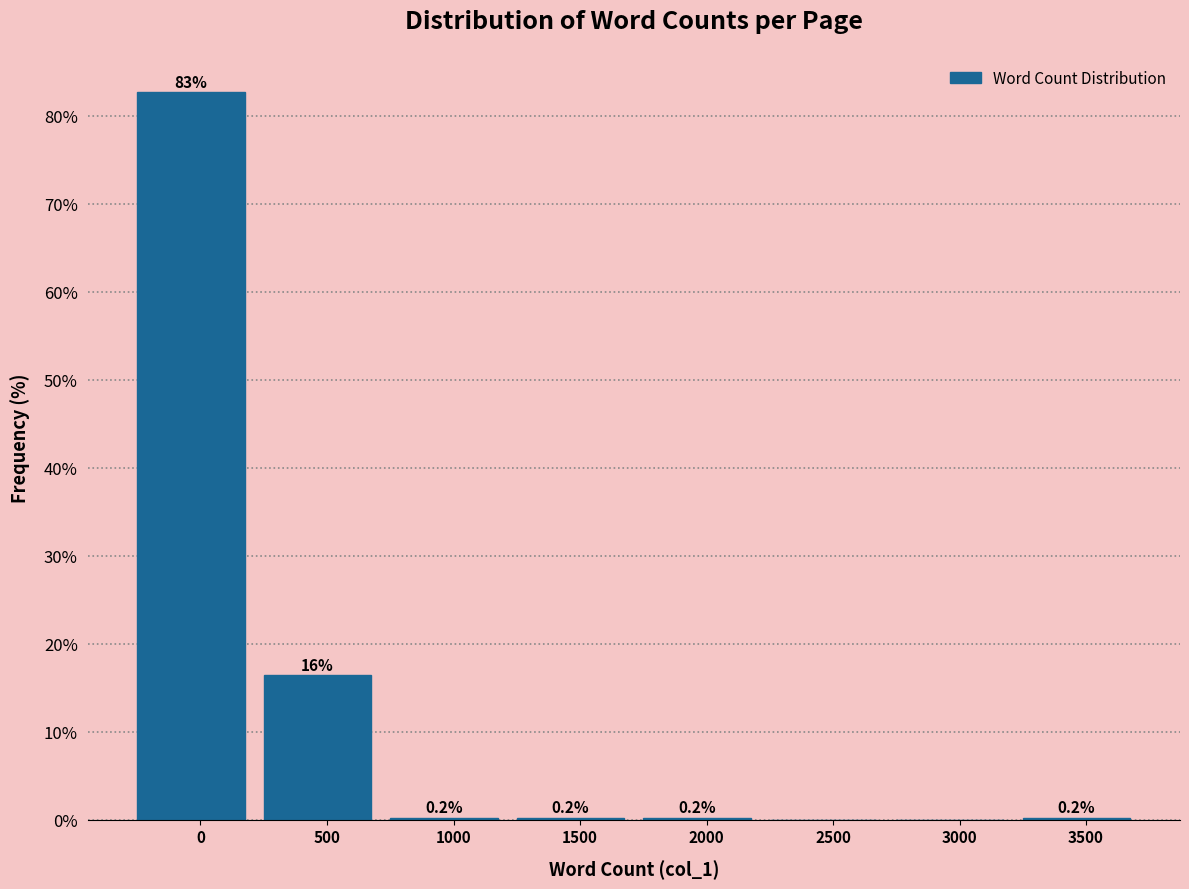

Reading right to left, extract all data points from this chart.

3500=0.2	3000=0.0	2500=0.0	2000=0.2	1500=0.2	1000=0.2	500=16.4	0=82.7